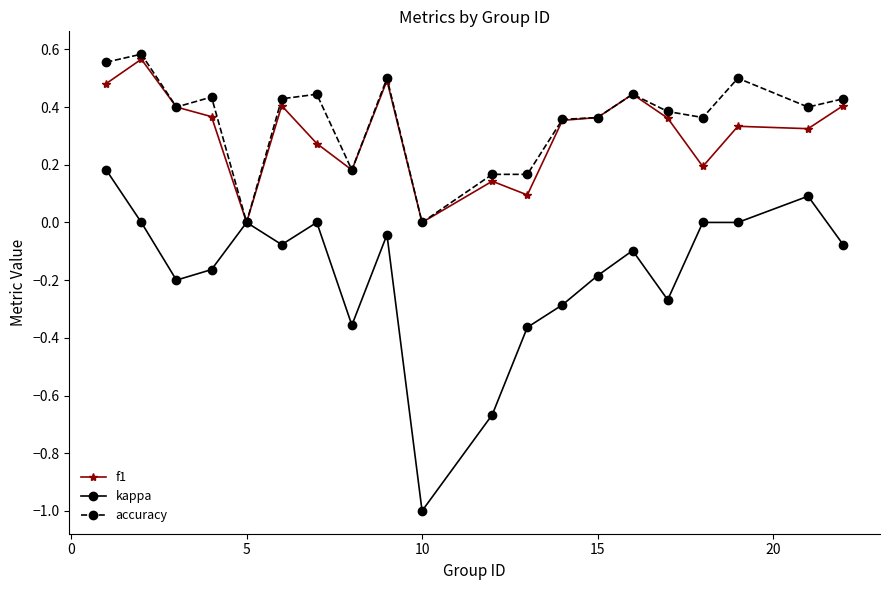

True or false: f1 has more than 2 interior local peaks.

True